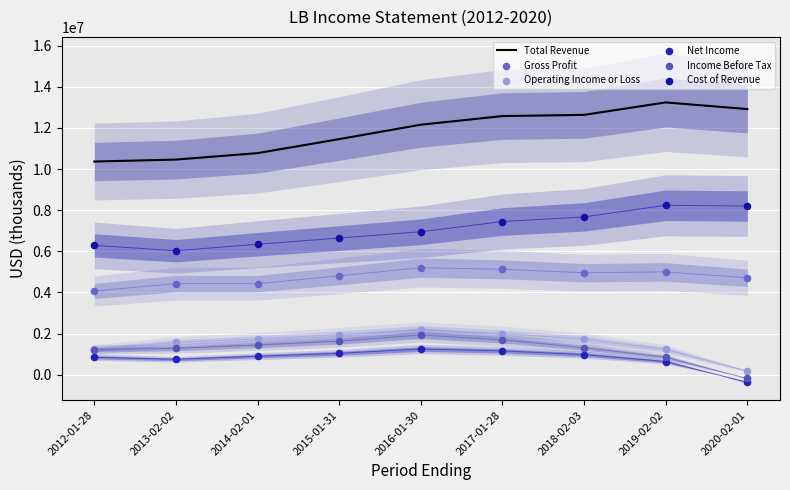

At how many categories does at least one series exceed 6837616?

9